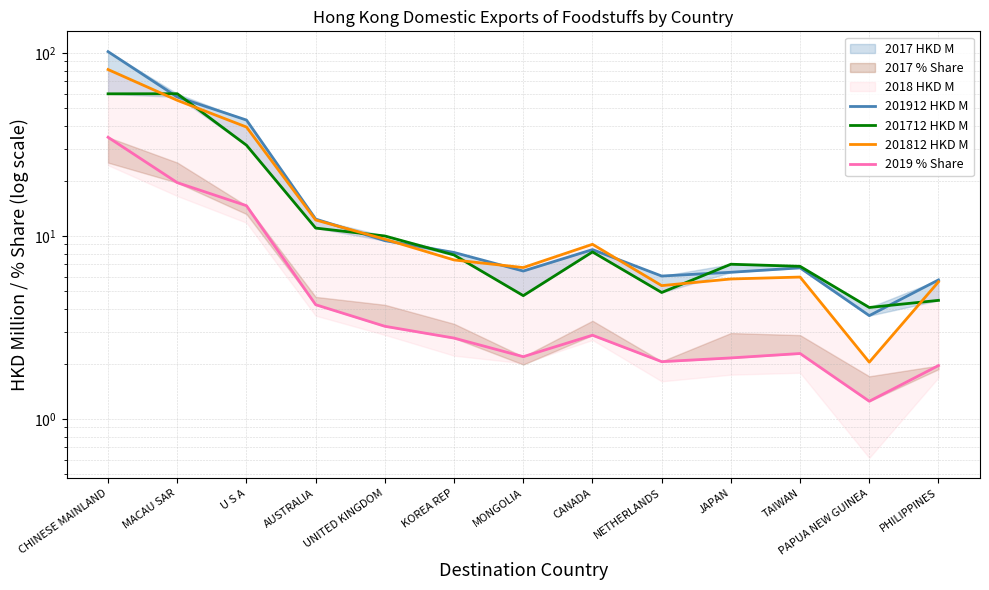

What is the difference between the maximum and minimum values in the 2019 % Share series?

33.4